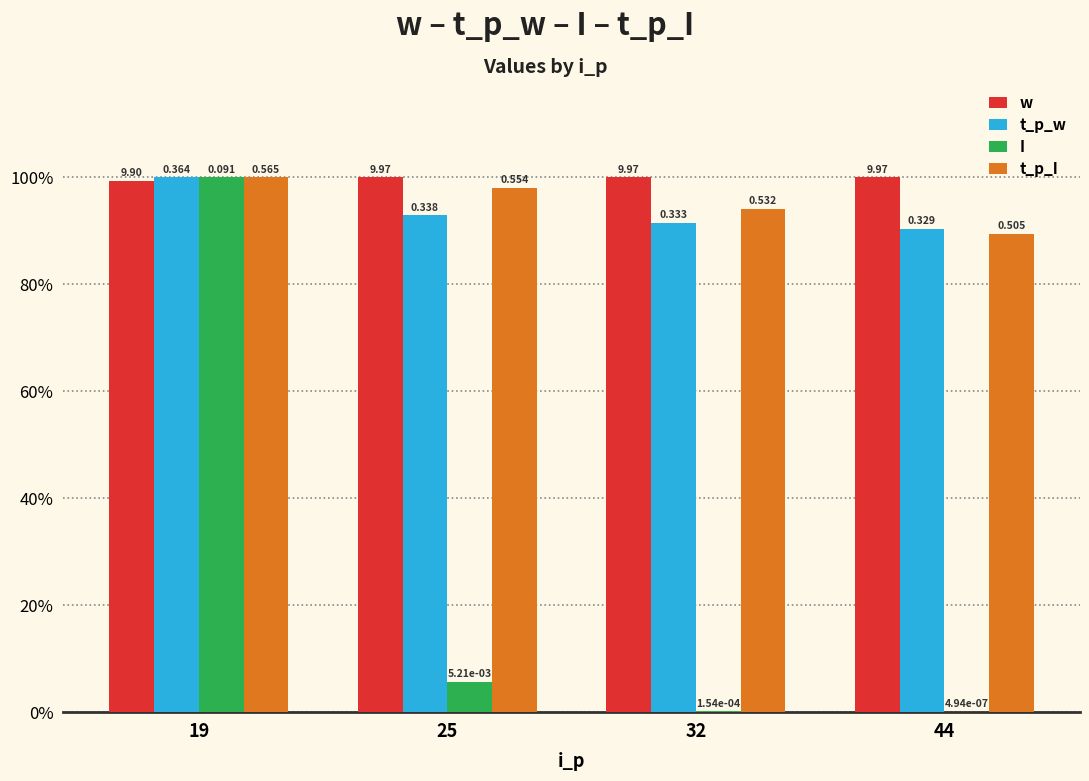

What are all the series names shown in the legend?

w, t_p_w, I, t_p_I